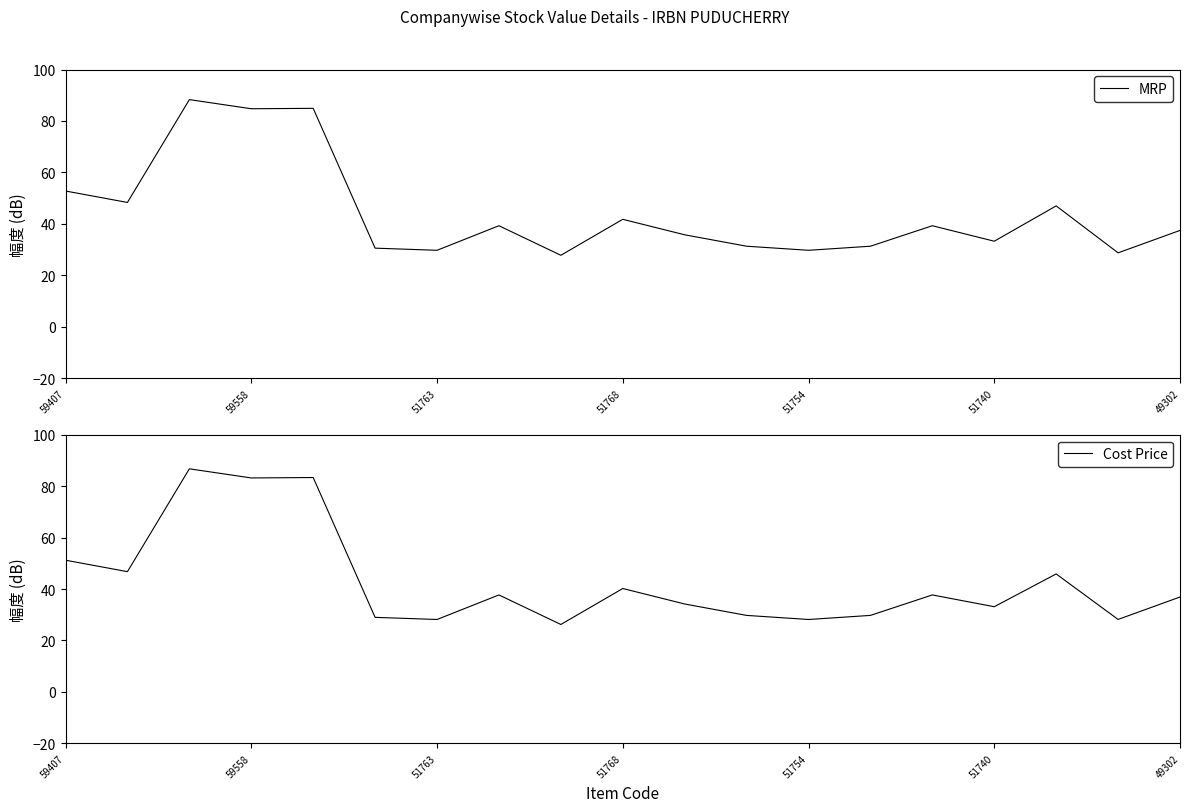

What is the minimum value for MRP?

27.8